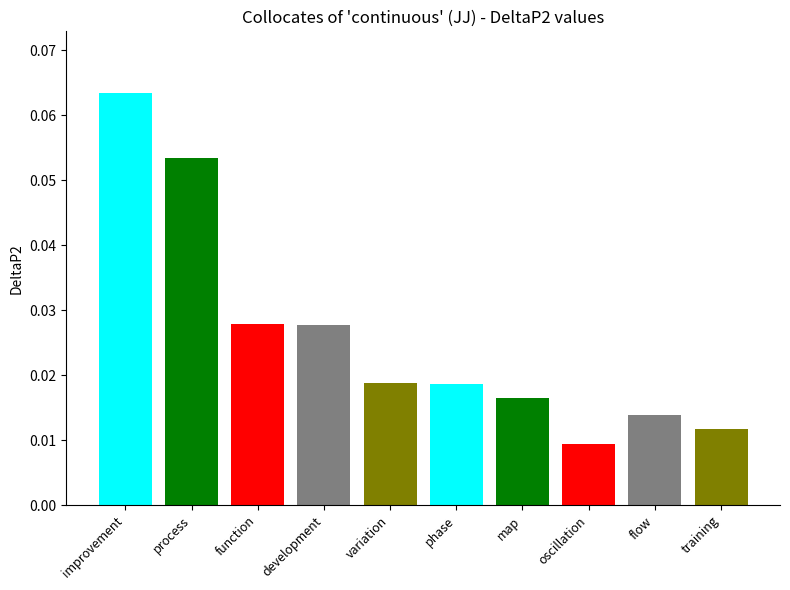

How many values are between 0 and 1?

10